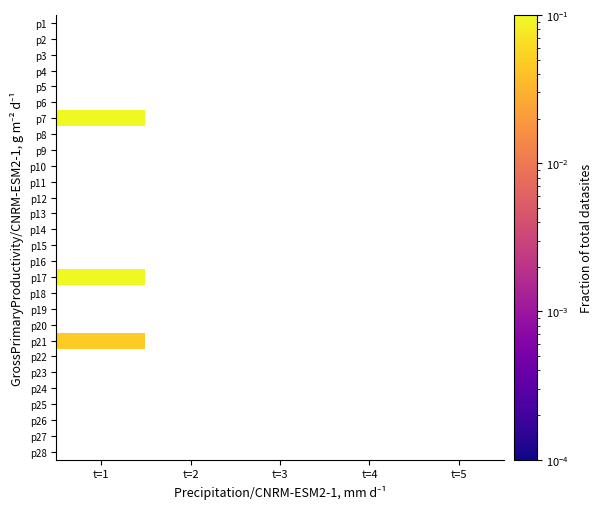

Count the number of data series in this chart.

28